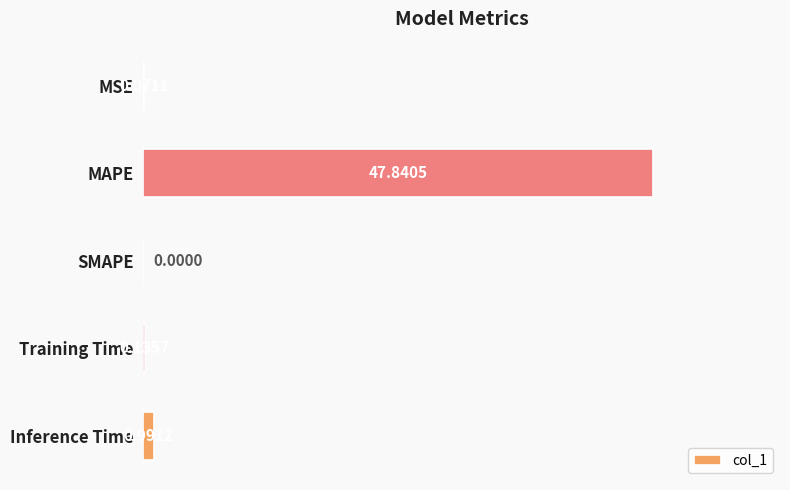

What is the sum of all values?

49.0